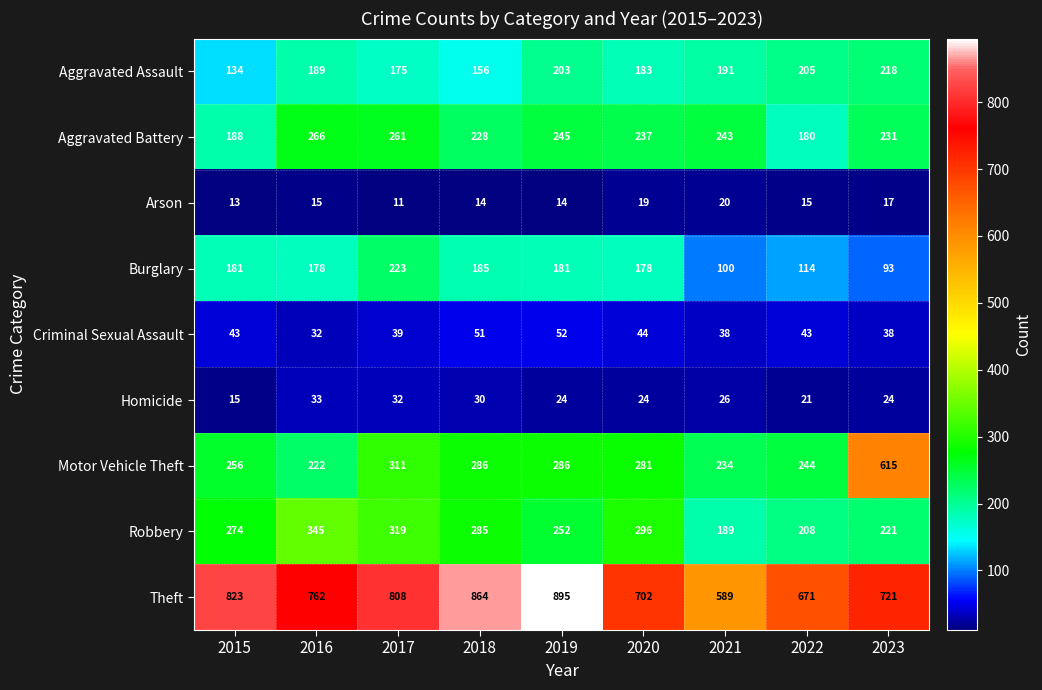

What is the maximum value for Motor Vehicle Theft?

615